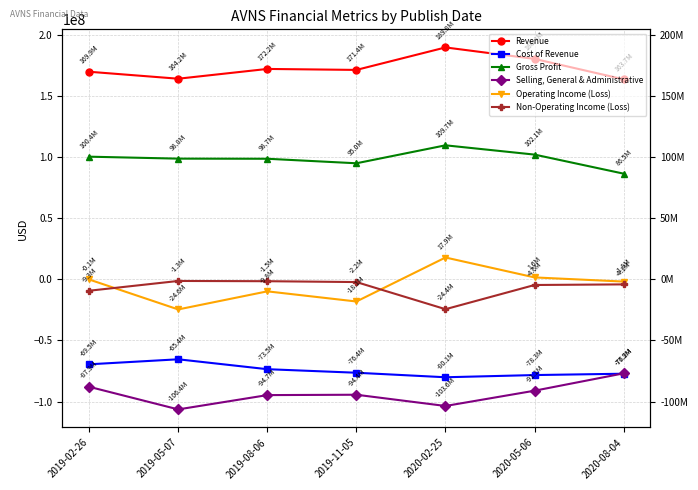

What position from the left is 2019-02-26?

1